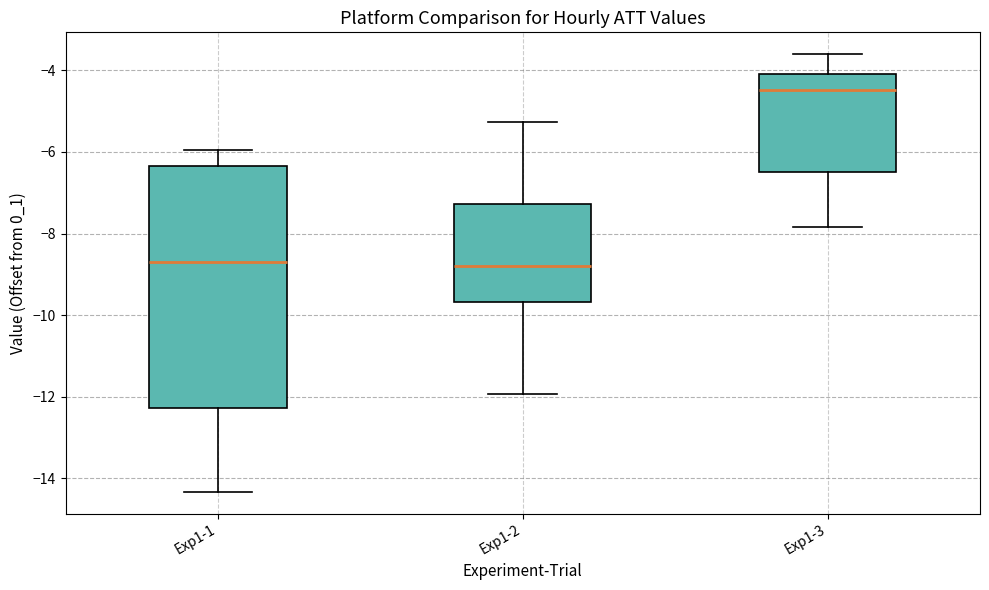

Where does the median line of the box for Exp1-3 sit on the y-axis? The values are not printed on the chart, so give them approximately, as read against the axis.

-4.4